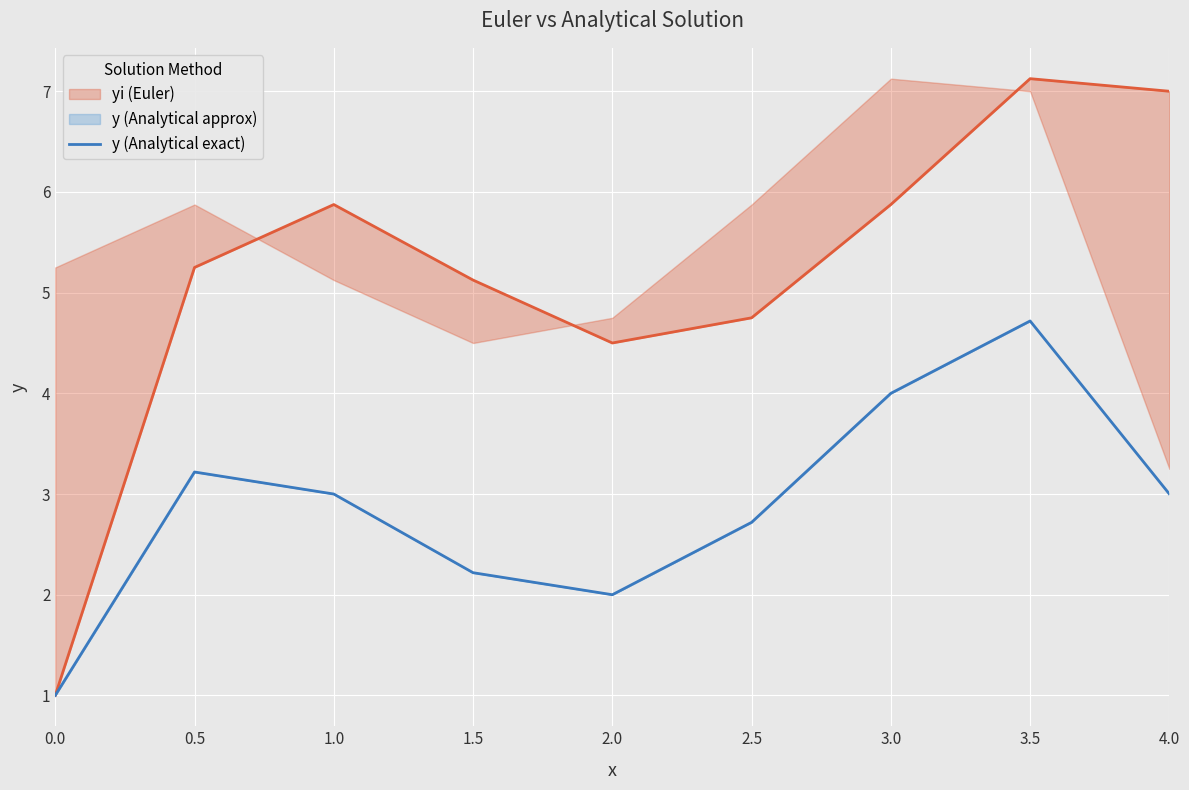

True or false: y (Analytical exact) has more than 2 interior local peaks.

False